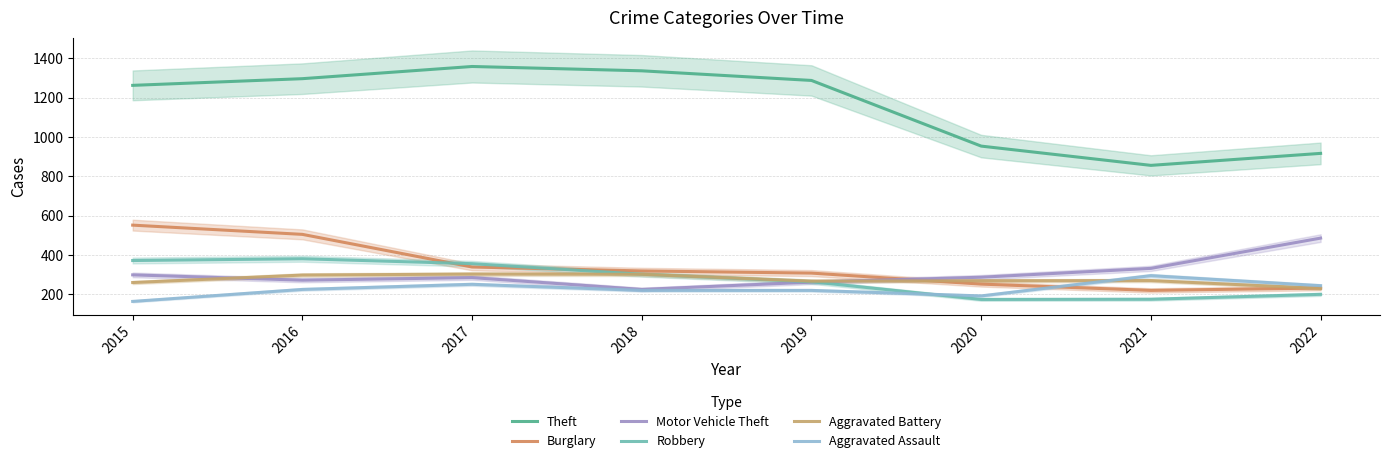

What are all the series names shown in the legend?

Theft, Burglary, Motor Vehicle Theft, Robbery, Aggravated Battery, Aggravated Assault